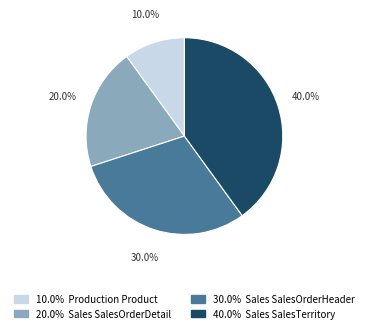

Is there a majority slice in this chart?

No